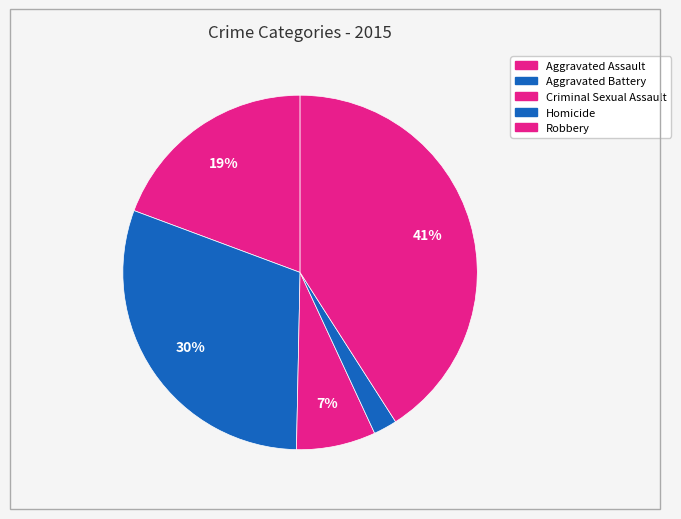

Which category has the smallest portion of the pie?

Homicide